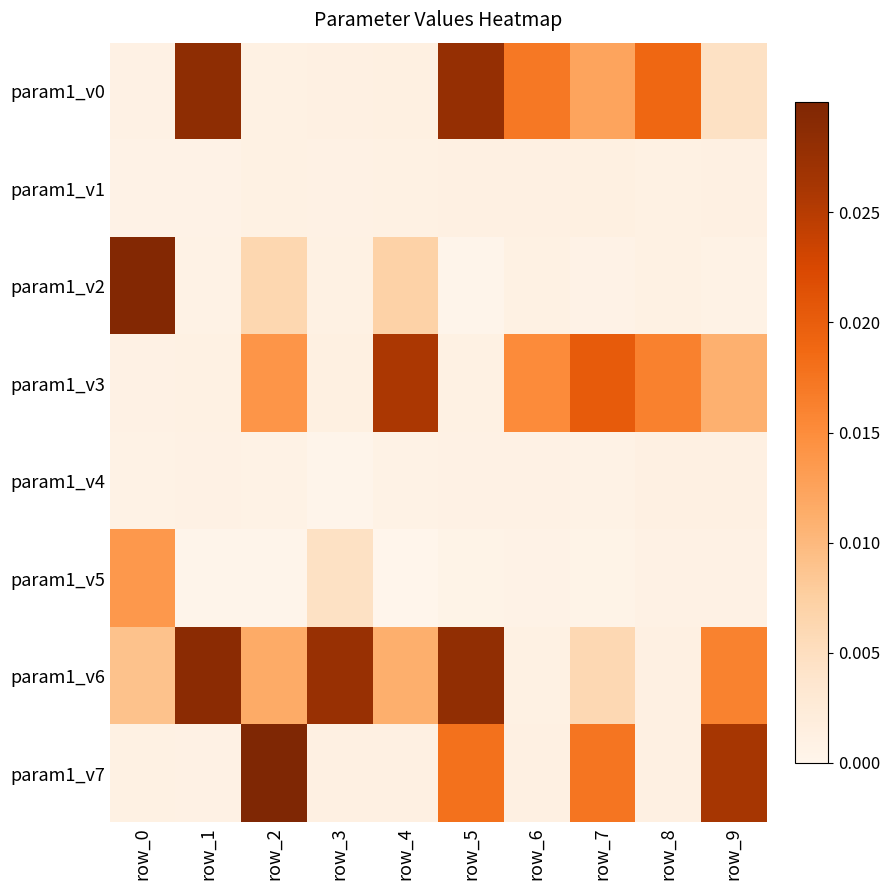

Which category has the lowest value across all series?

row_4